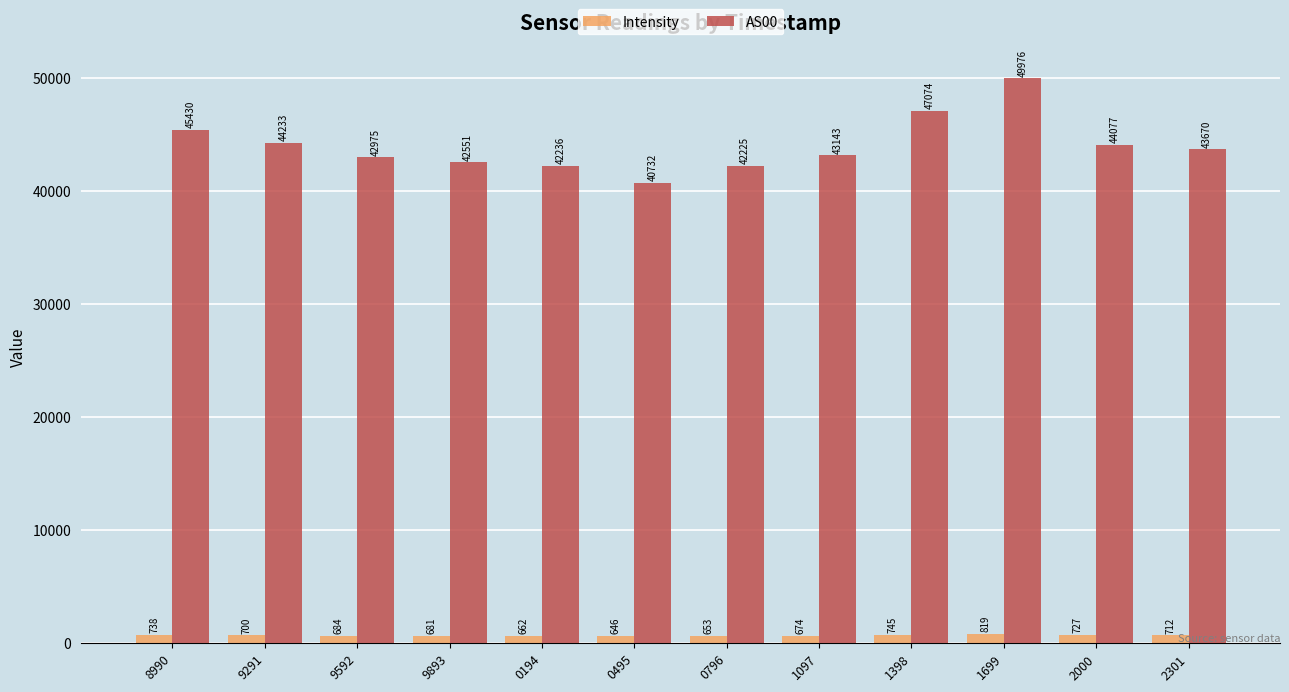

Which series changed the most between 8990 and 1398?

AS00